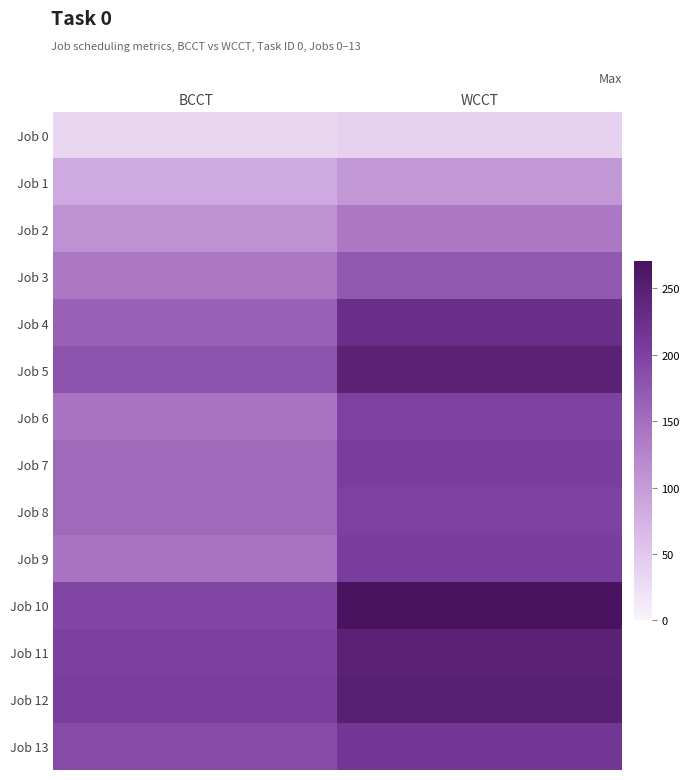

Reading left to right, list all the values displayed in this chart.

Job 0: BCCT=32	WCCT=40
Job 1: BCCT=83	WCCT=104
Job 2: BCCT=111	WCCT=139
Job 3: BCCT=139	WCCT=175
Job 4: BCCT=164	WCCT=227
Job 5: BCCT=180	WCCT=247
Job 6: BCCT=143	WCCT=200
Job 7: BCCT=155	WCCT=205
Job 8: BCCT=155	WCCT=200
Job 9: BCCT=143	WCCT=205
Job 10: BCCT=195	WCCT=270
Job 11: BCCT=201	WCCT=247
Job 12: BCCT=203	WCCT=249
Job 13: BCCT=188	WCCT=214